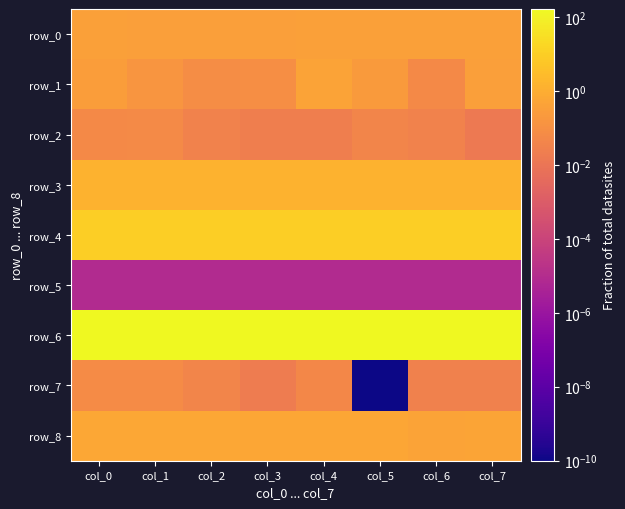

Reading left to right, what are all the values shown in this chart?

row_0: col_0=0.4	col_1=0.3	col_2=0.4	col_3=0.3	col_4=0.4	col_5=0.4	col_6=0.4	col_7=0.4
row_1: col_0=0.3	col_1=0.2	col_2=0.1	col_3=0.1	col_4=0.5	col_5=0.2	col_6=0.1	col_7=0.3
row_2: col_0=0.1	col_1=0.1	col_2=0.0	col_3=0.0	col_4=0.0	col_5=0.0	col_6=0.0	col_7=0.0
row_3: col_0=1.4	col_1=1.4	col_2=1.4	col_3=1.4	col_4=1.4	col_5=1.4	col_6=1.4	col_7=1.4
row_4: col_0=10.5	col_1=10.5	col_2=10.4	col_3=10.4	col_4=10.4	col_5=10.3	col_6=10.3	col_7=10.3
row_5: col_0=0.0	col_1=0.0	col_2=0.0	col_3=0.0	col_4=0.0	col_5=0.0	col_6=0.0	col_7=0.0
row_6: col_0=166.6	col_1=166.6	col_2=166.6	col_3=166.6	col_4=166.6	col_5=166.6	col_6=166.6	col_7=166.6
row_7: col_0=0.1	col_1=0.1	col_2=0.0	col_3=0.0	col_4=0.1	col_5=0.0	col_6=0.0	col_7=0.0
row_8: col_0=0.6	col_1=0.7	col_2=0.7	col_3=0.6	col_4=0.6	col_5=0.6	col_6=0.5	col_7=0.5